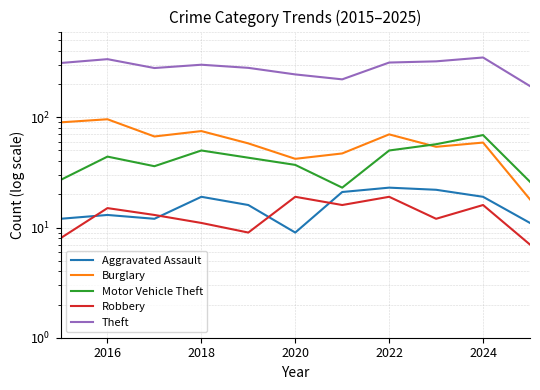

True or false: Theft and Motor Vehicle Theft intersect in this chart.

False